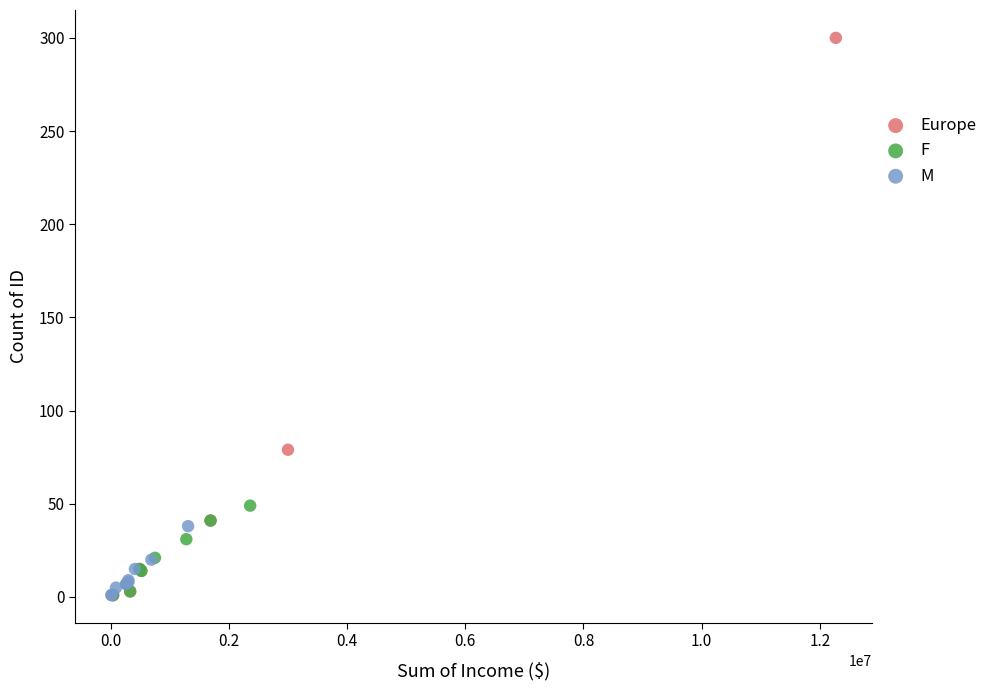

Which series has the widest spread of Y values?

Europe